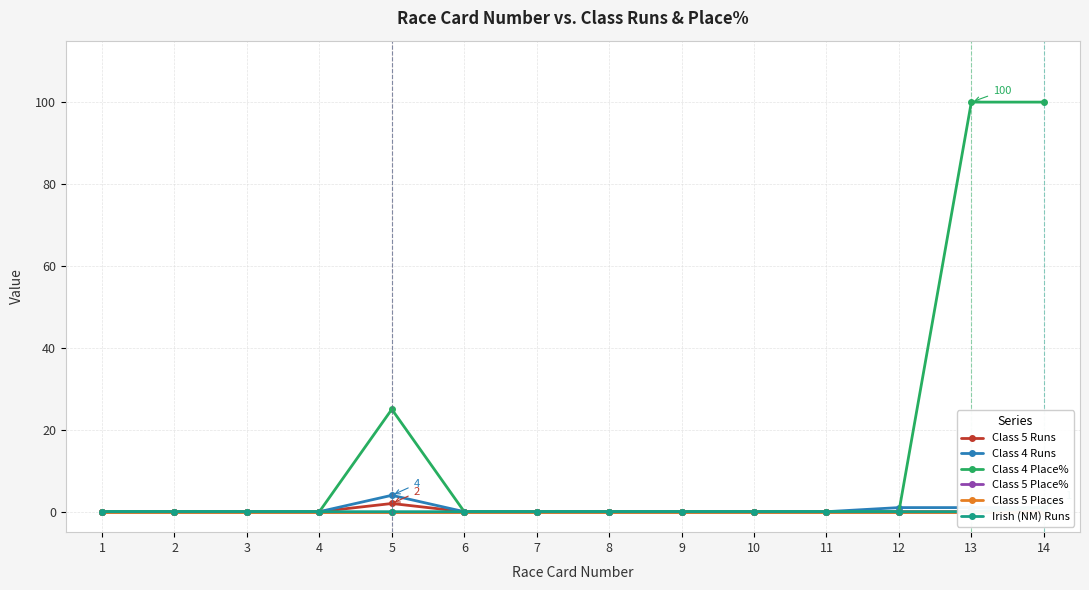

True or false: Irish (NM) Runs and Class 4 Runs intersect in this chart.

False